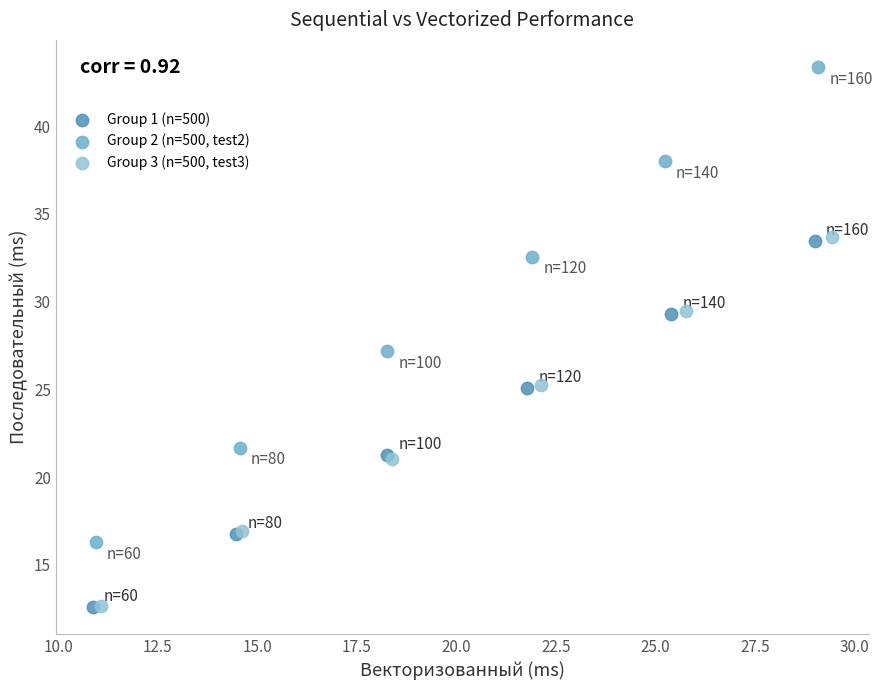

Which series reaches the maximum Y coordinate?

Group 2 (n=500, test2)